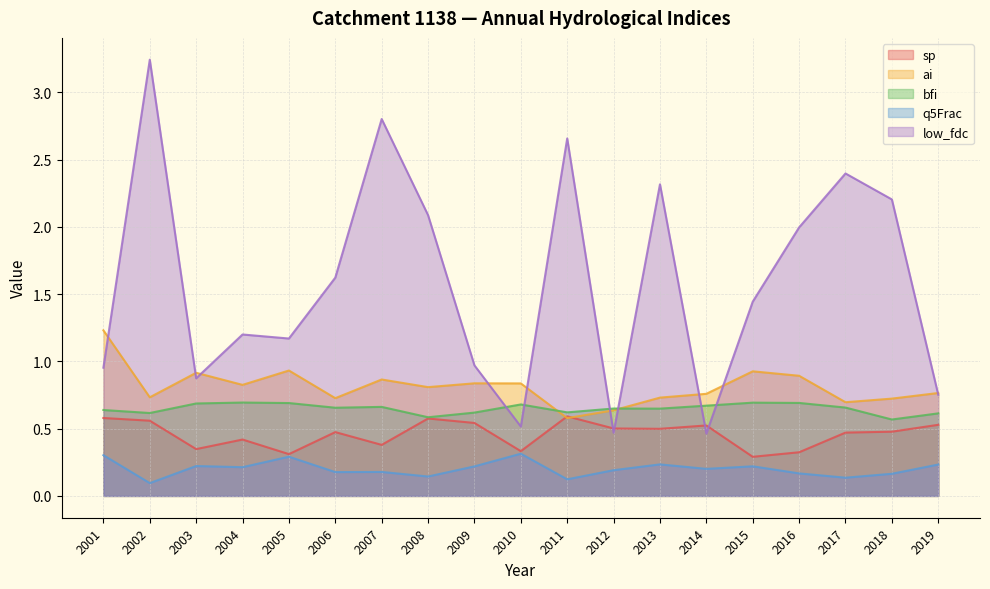

Which series has the widest spread of values?

low_fdc